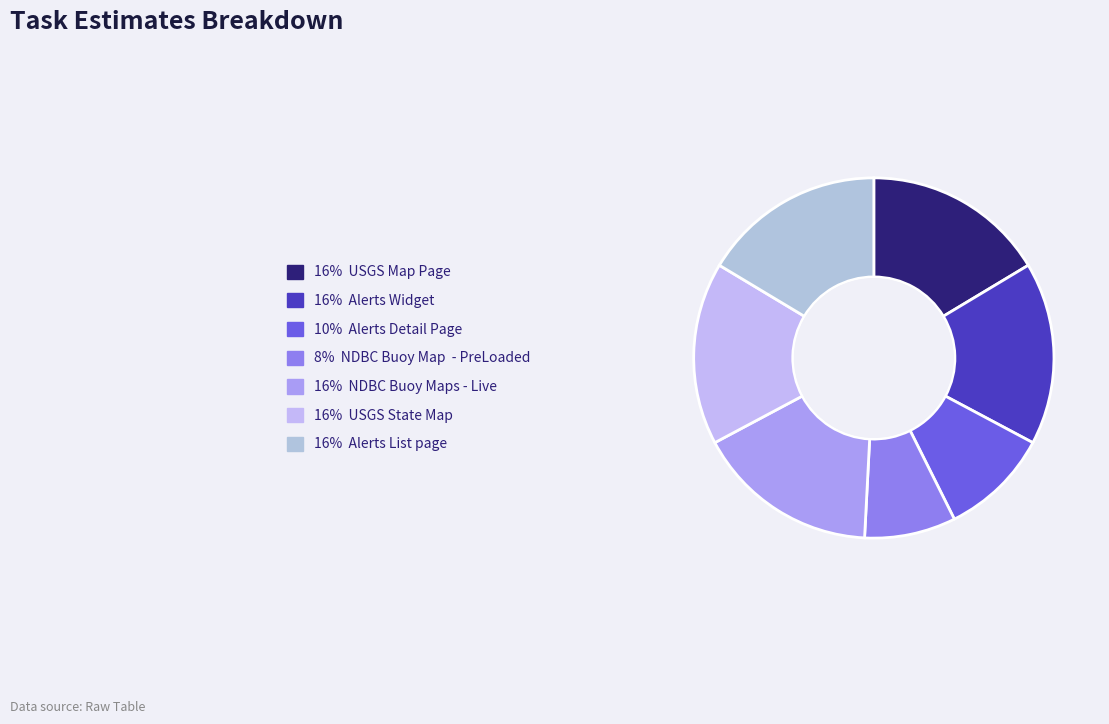

Which category has the biggest portion of the pie?

USGS Map Page